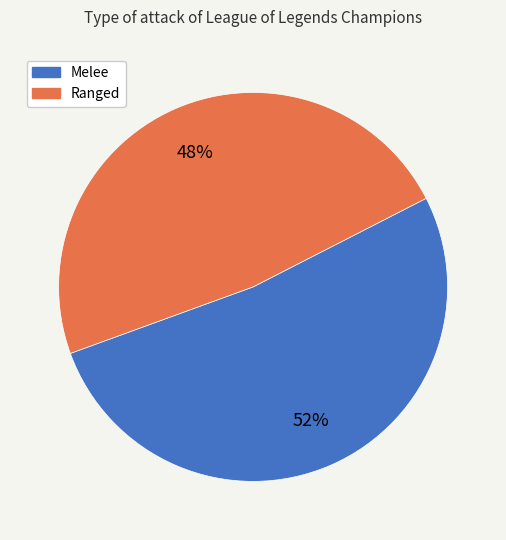

To the nearest percent, what percentage of the pie is Ranged?

48%